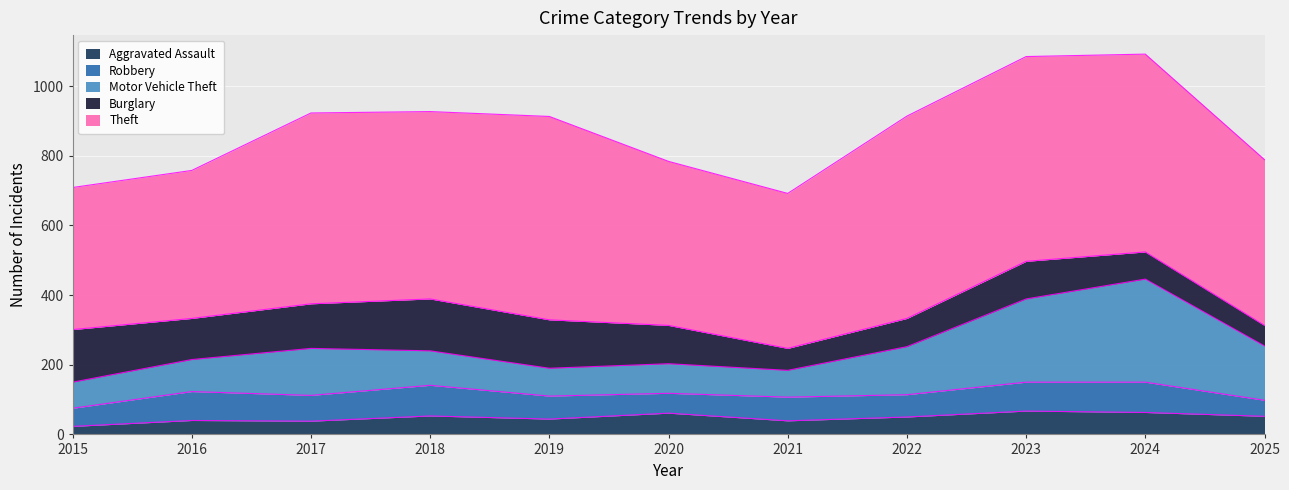

What is the difference between the Aggravated Assault values at 2015 and 2025?

29